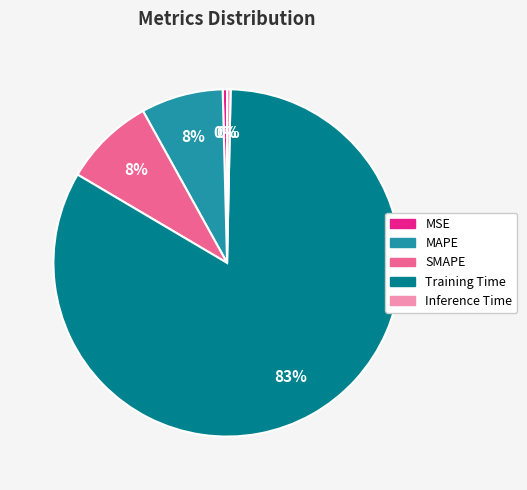

Between MAPE and Training Time, which is larger?

Training Time